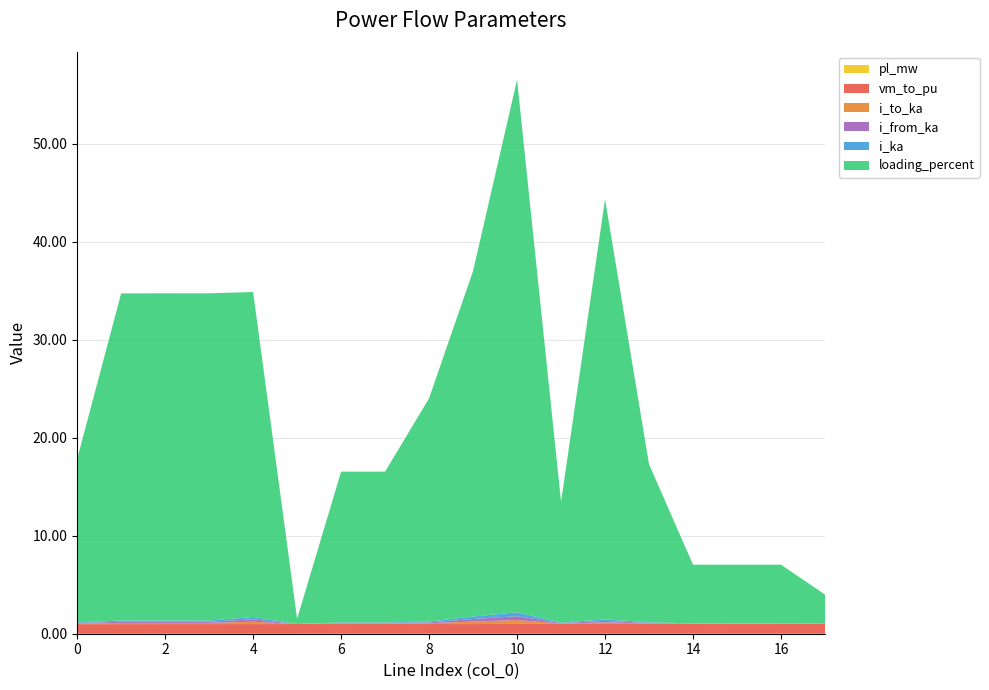

Reading left to right, what are all the values shown in this chart?

pl_mw: 0.0	0.0	0.0	0.0	0.0	0.0	0.0	0.0	0.0	0.0	0.0	0.0	0.0	0.0	0.0	0.0	0.0	0.0
i_from_ka: 0.1	0.1	0.1	0.1	0.2	0.0	0.1	0.1	0.1	0.3	0.4	0.0	0.2	0.1	0.0	0.0	0.0	0.0
i_to_ka: 0.1	0.1	0.1	0.1	0.2	0.0	0.1	0.1	0.1	0.3	0.4	0.0	0.2	0.1	0.0	0.0	0.0	0.0
i_ka: 0.1	0.1	0.1	0.1	0.2	0.0	0.1	0.1	0.1	0.3	0.4	0.0	0.2	0.1	0.0	0.0	0.0	0.0
loading_percent: 16.7	33.4	33.4	33.4	33.2	0.5	15.4	15.4	22.8	35.3	54.3	12.3	42.9	16.1	6.0	6.0	6.0	3.0
vm_to_pu: 1.0	1.0	1.0	1.0	1.0	1.0	1.0	1.0	1.0	1.0	1.0	1.0	1.0	1.0	1.0	1.0	1.0	1.0